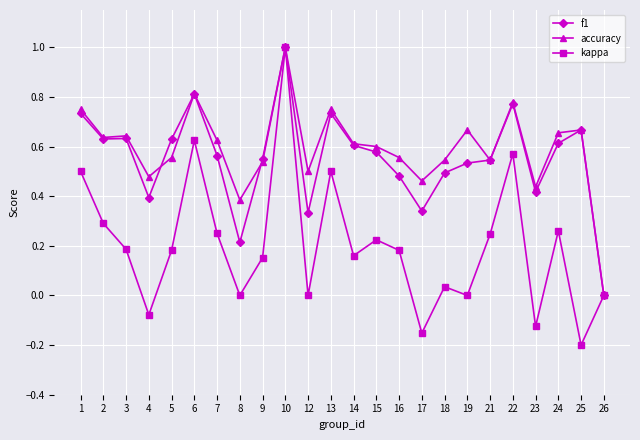

What is the total value across all series at 18?

1.1